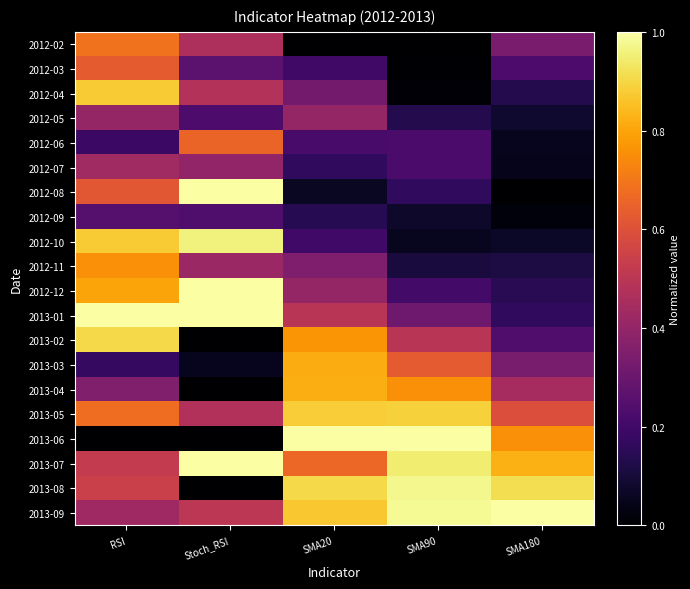

What is the spread (max minus min) of values at SMA20?

1.0